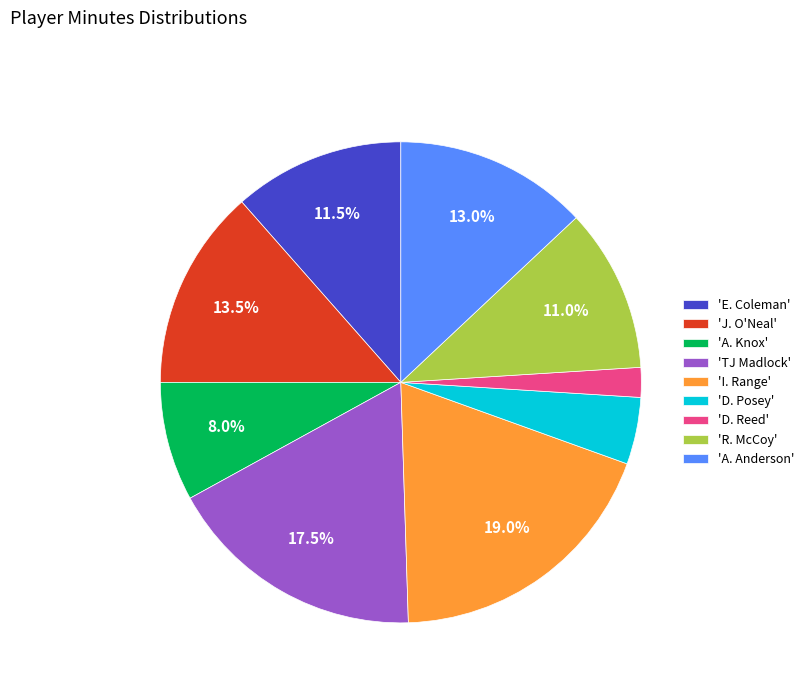

Which has a higher value, 'E. Coleman' or 'I. Range'?

'I. Range'